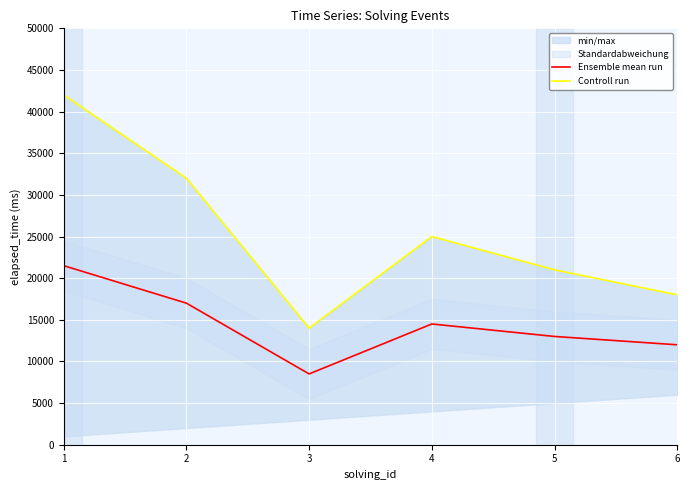

What is the sum of all Controll run values?

152000